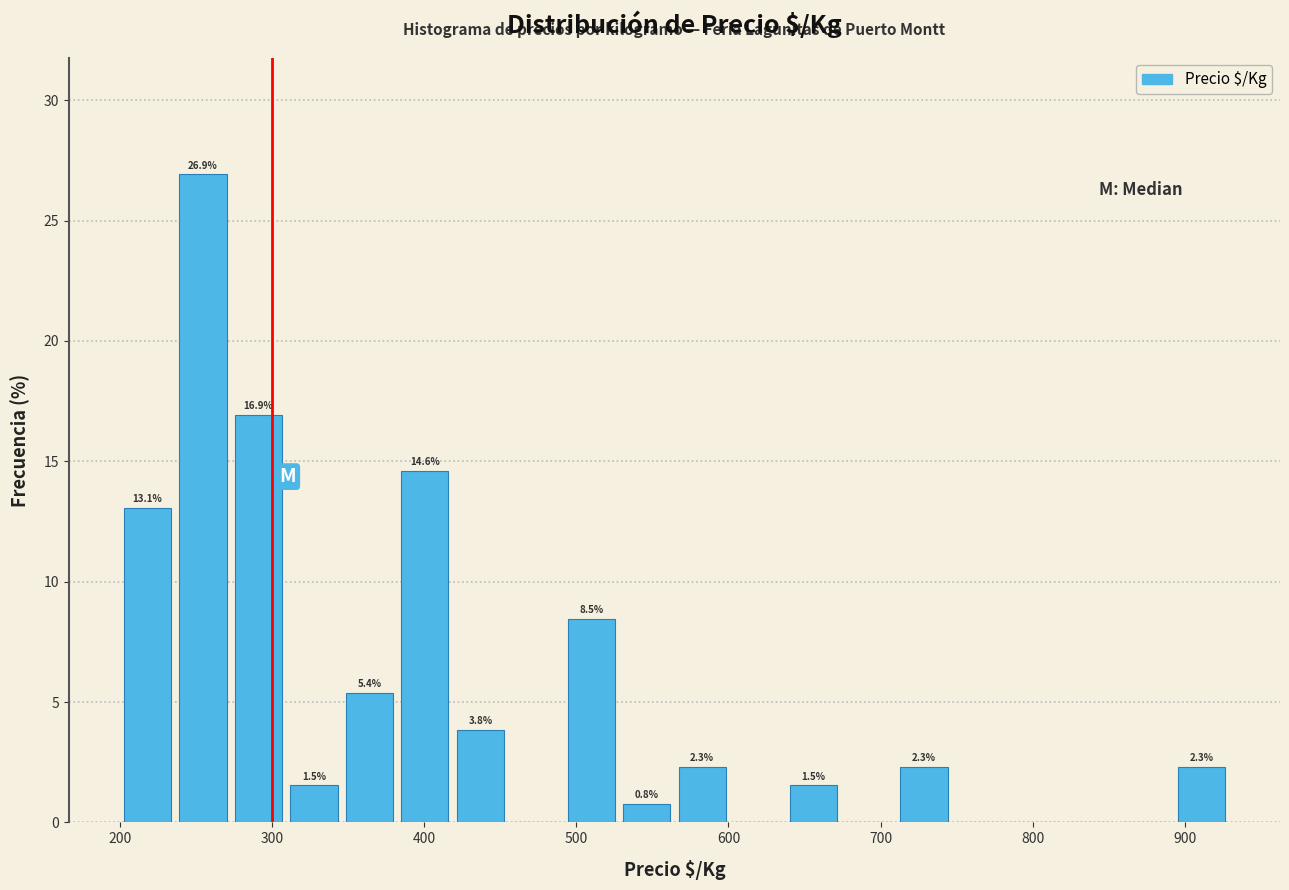

Read against the x-axis, roughly where is the centre of the tallest bar?

250